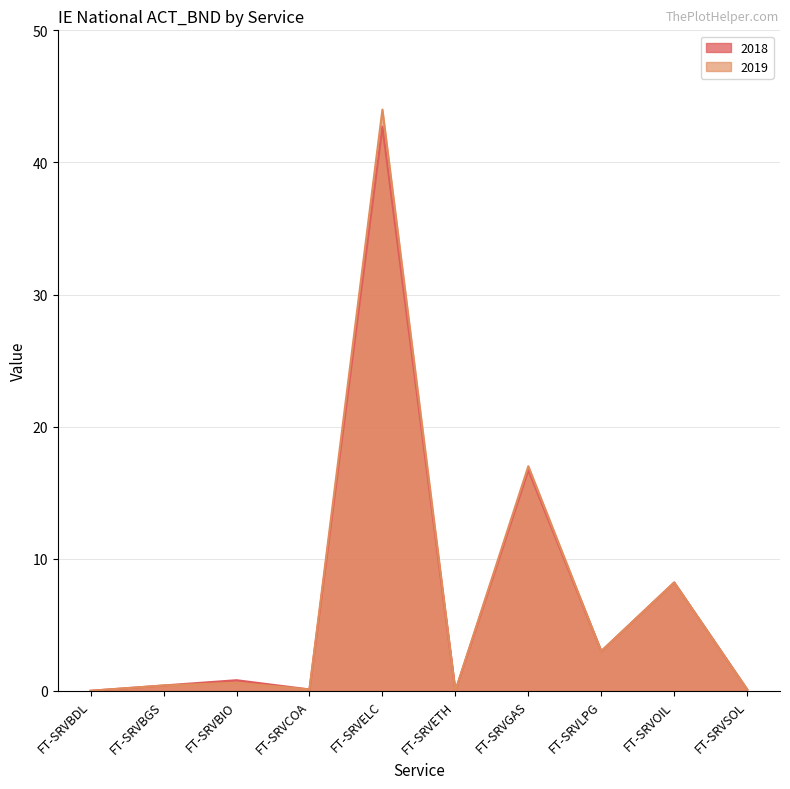

True or false: 2018 and 2019 cross at least once.

False